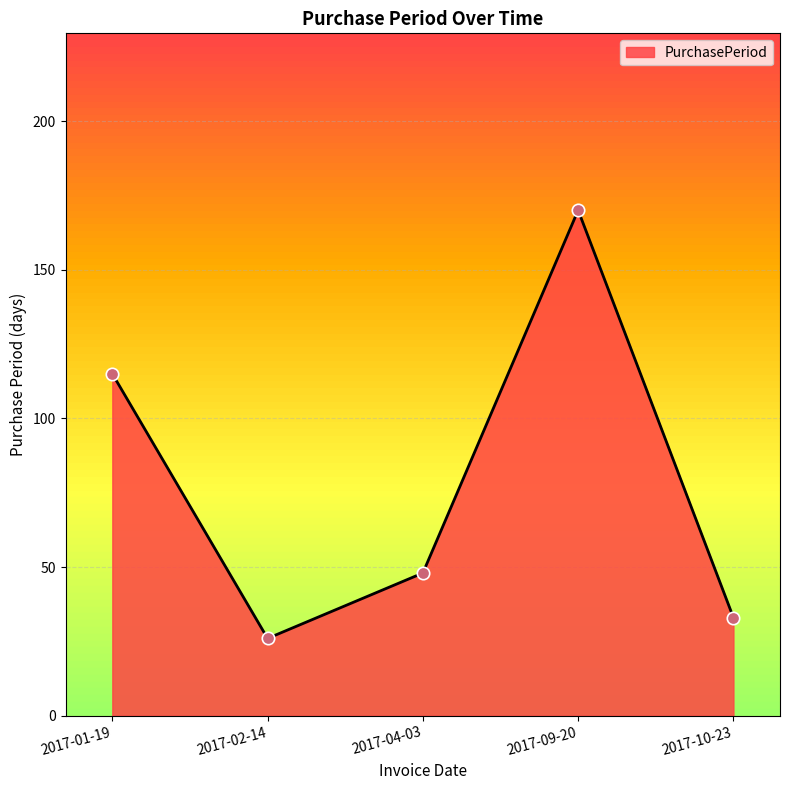

What is the change in value from 2017-01-19 to 2017-10-23?

-82